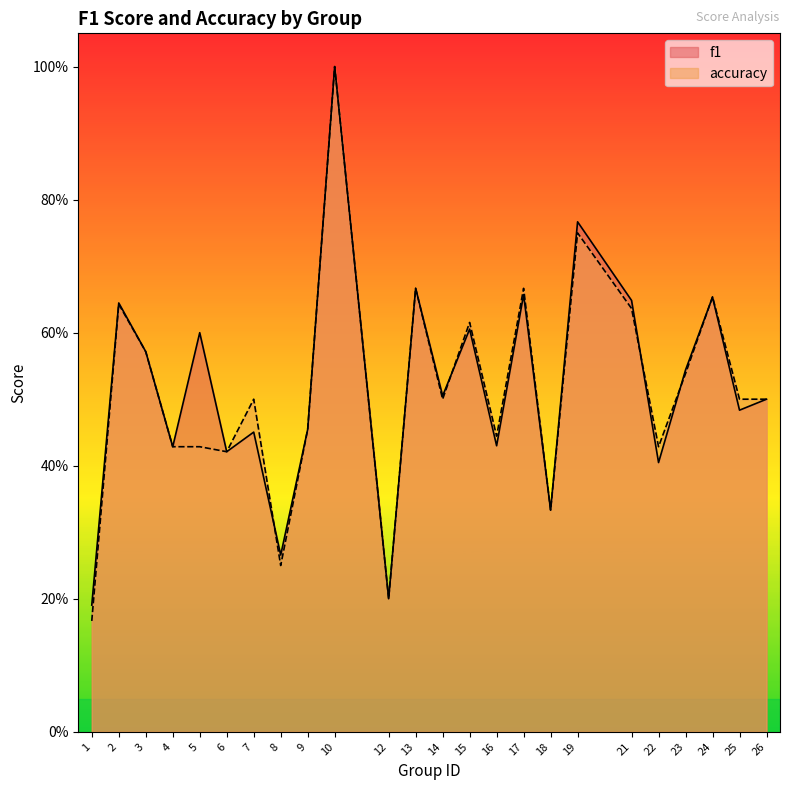

Which series has the widest spread of values?

accuracy